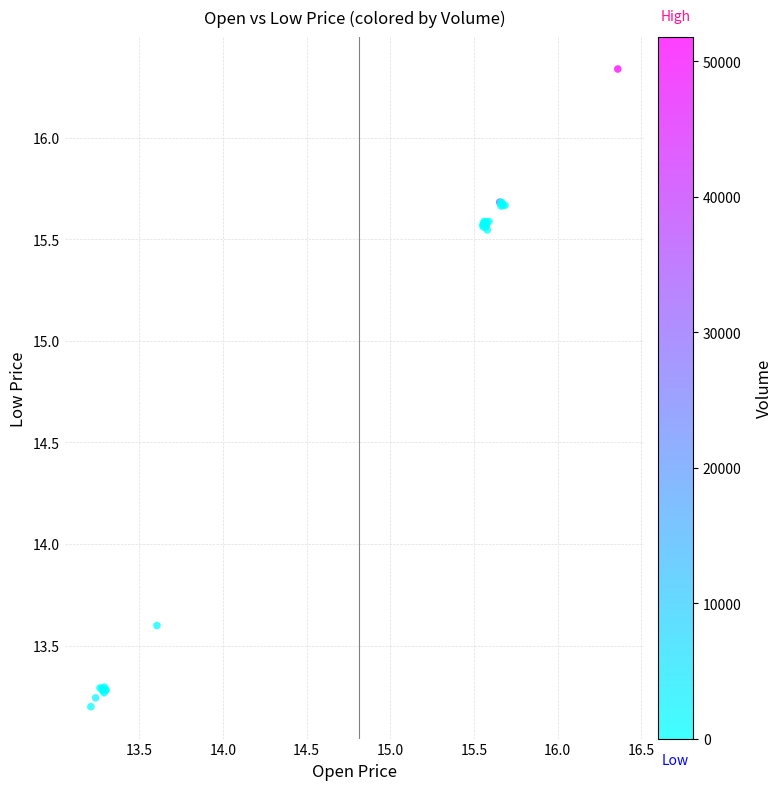

What Y value in the scatter plot is closest to 14?

13.6